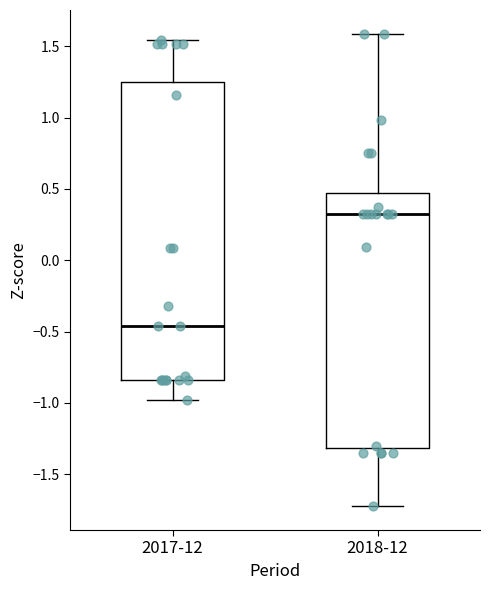

Reading left to right, transcribe this box plot: for each box, give where its median line is, the range the box spans, and where its two whiskers end, as read against the y-axis. The values are not printed on the chart, so give them approximately, as read against the axis.

2017-12: median -0.45, box -0.85 to 1.25, whiskers -1.00 to 1.55
2018-12: median 0.35, box -1.30 to 0.45, whiskers -1.75 to 1.60